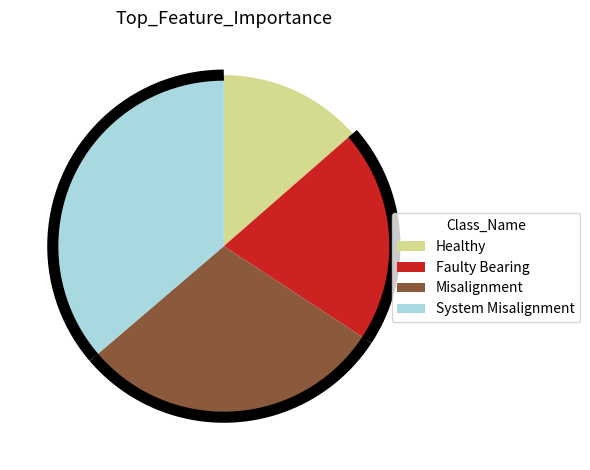

Which slice is the smallest?

Healthy